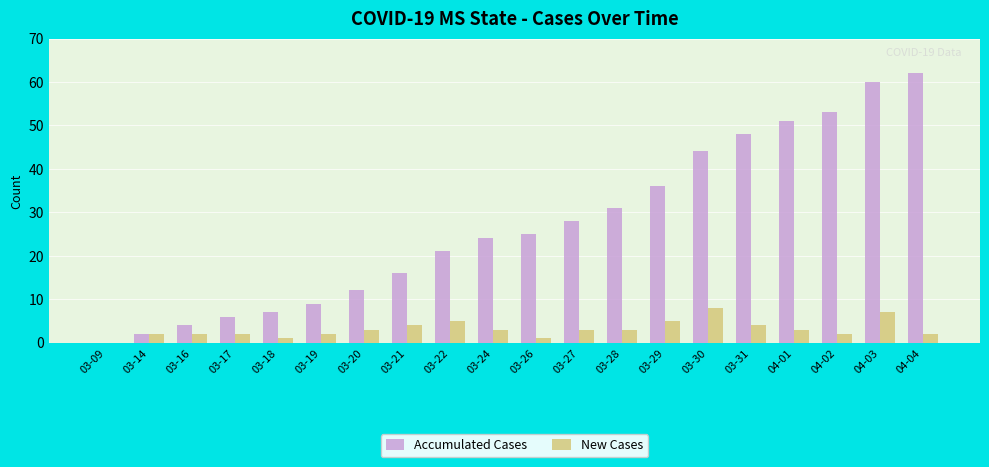

Which series changed the most between 03-22 and 03-29?

Accumulated Cases